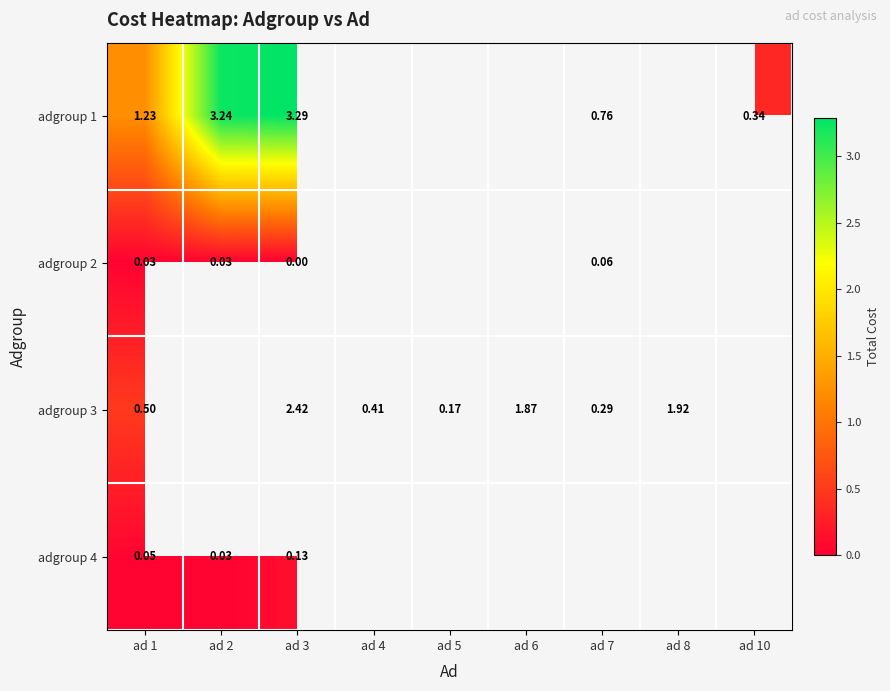

Is the value of adgroup 1 at ad 2 greater than the value of adgroup 3 at ad 7?

Yes